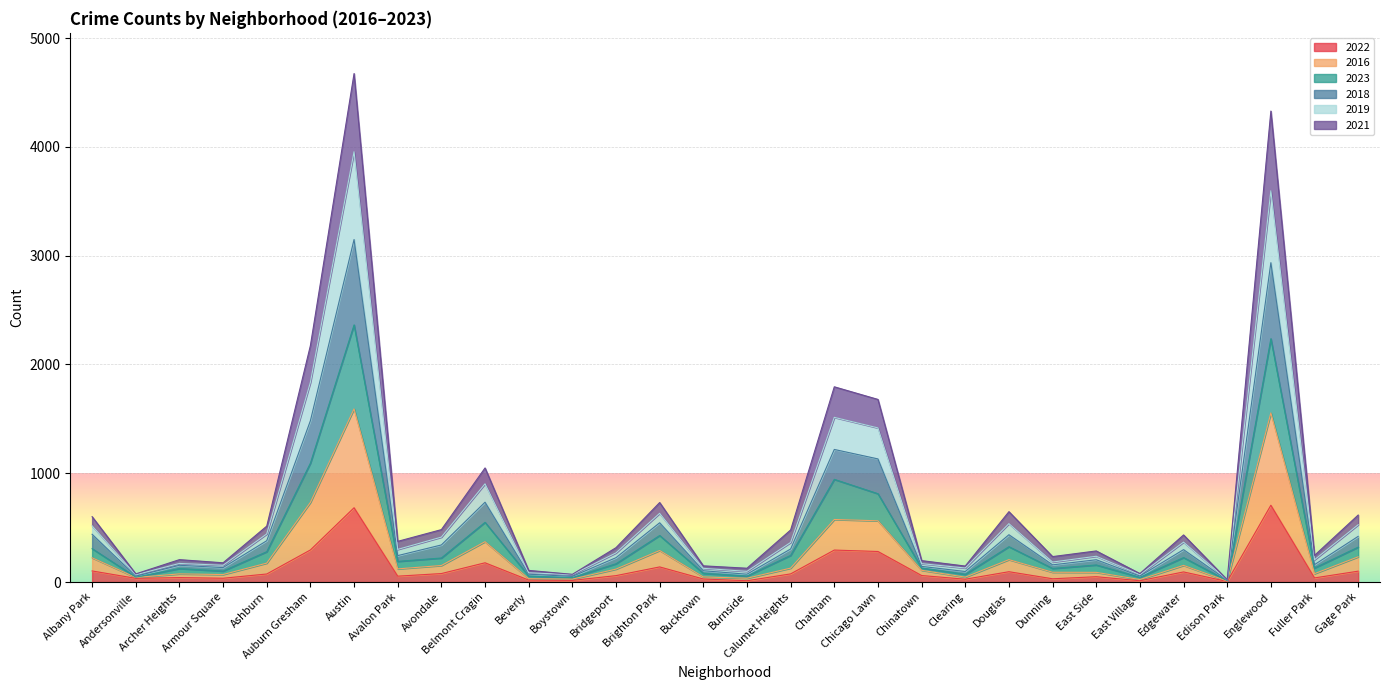

The value of 2016 at Dunning is 150. True or false?

False